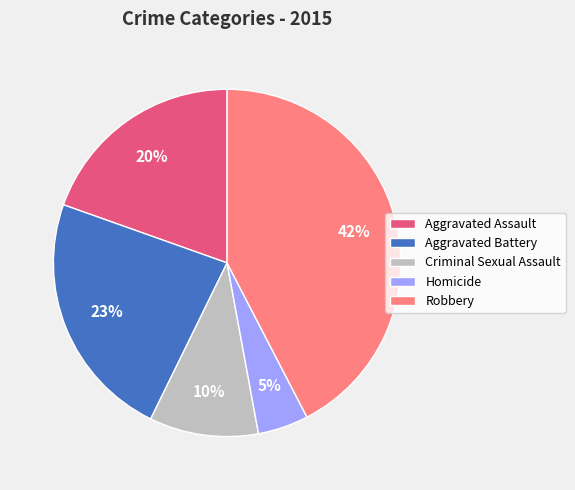

Approximately how many times larger is the value at Homicide compared to Criminal Sexual Assault?

0.5